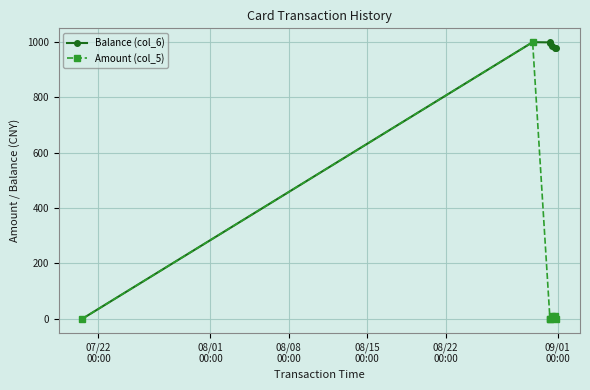

Rank the series by their average value, from highest to lowest.

Balance (col_6), Amount (col_5)